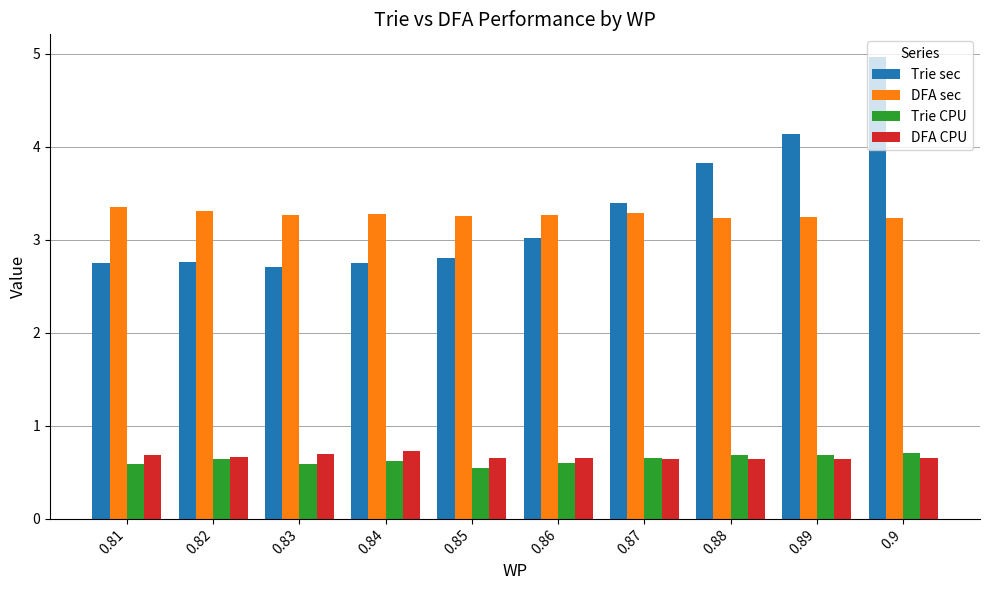

What value does the DFA CPU series have at 0.85?

0.7